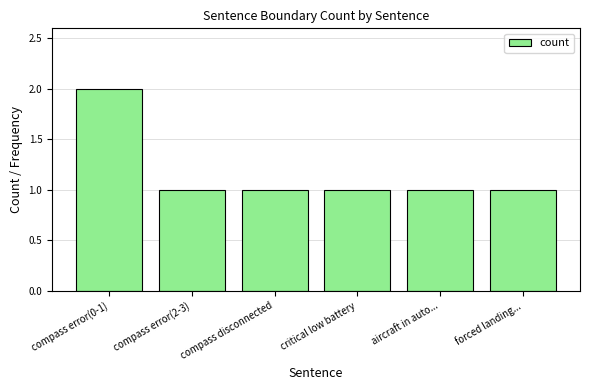

How many values are between 1 and 2?

6